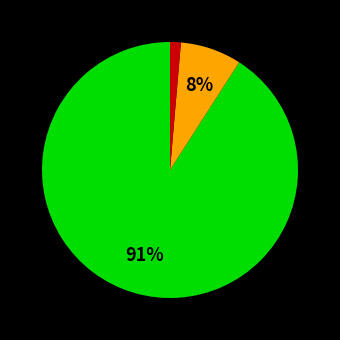

To the nearest percent, what is the difference between the largest and smallest slice percentages?

90%